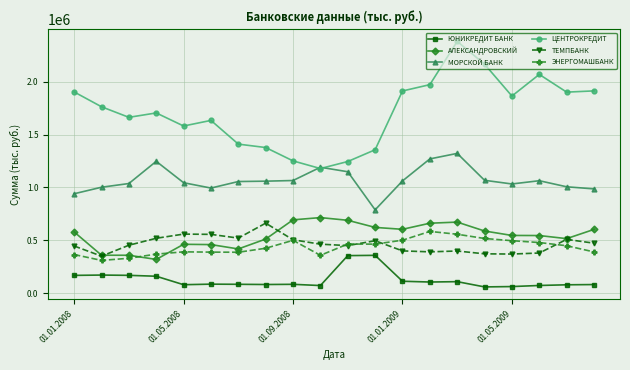

What is the maximum value shown in the chart?

2382854